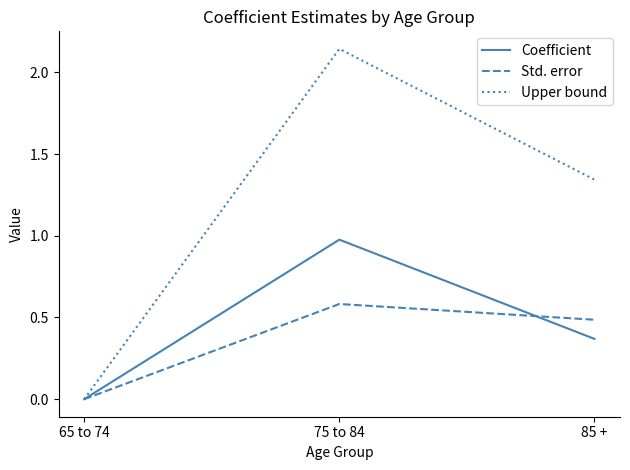

Which series has the largest range (max minus min)?

Upper bound